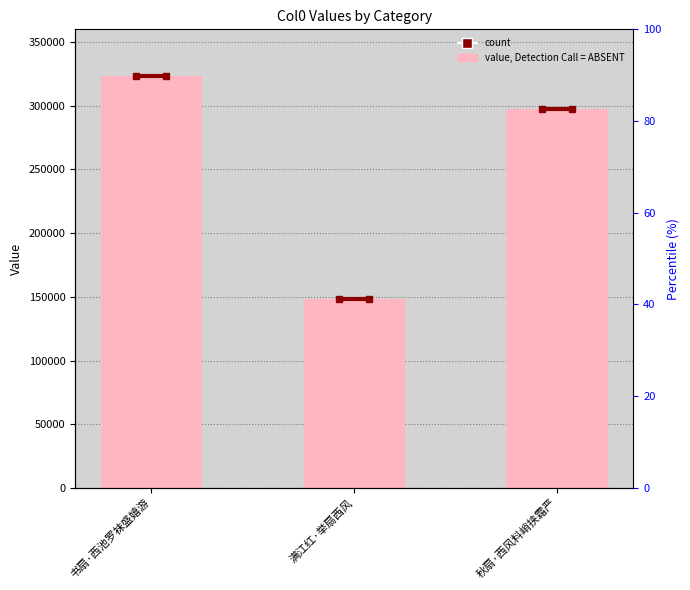

Which category has the highest value across all series?

书扇·西池罗袜盛嬉游